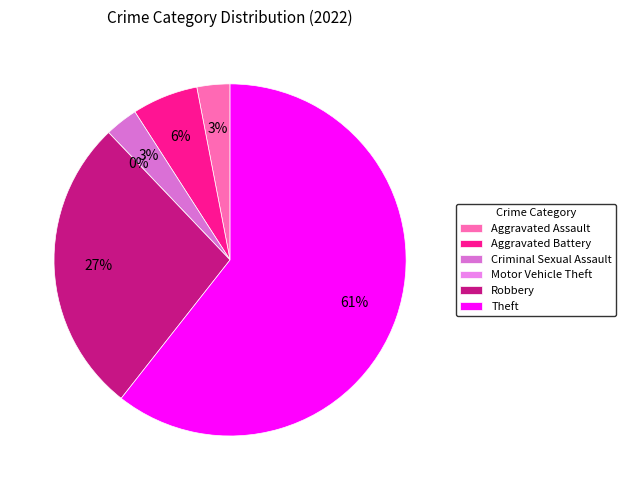

What is the smallest slice in the pie chart?

Motor Vehicle Theft